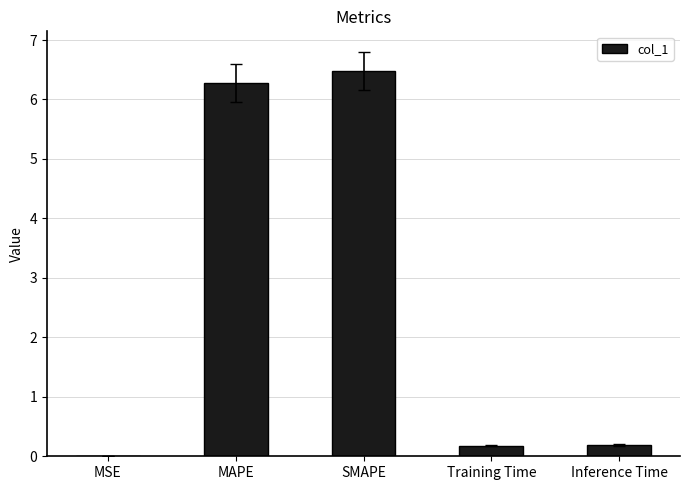

What is the sum of the values at MAPE and Training Time?

6.5